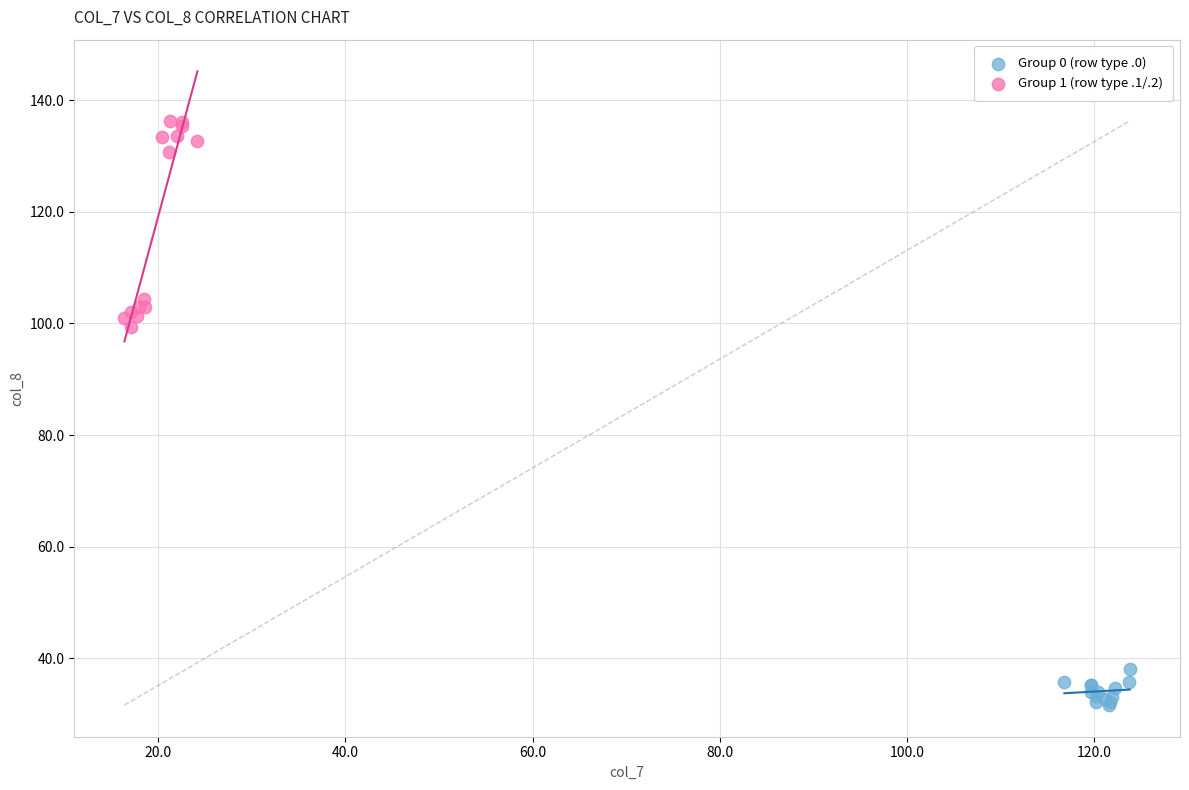

Which series contains the highest Y value?

Group 1 (row type .1/.2)